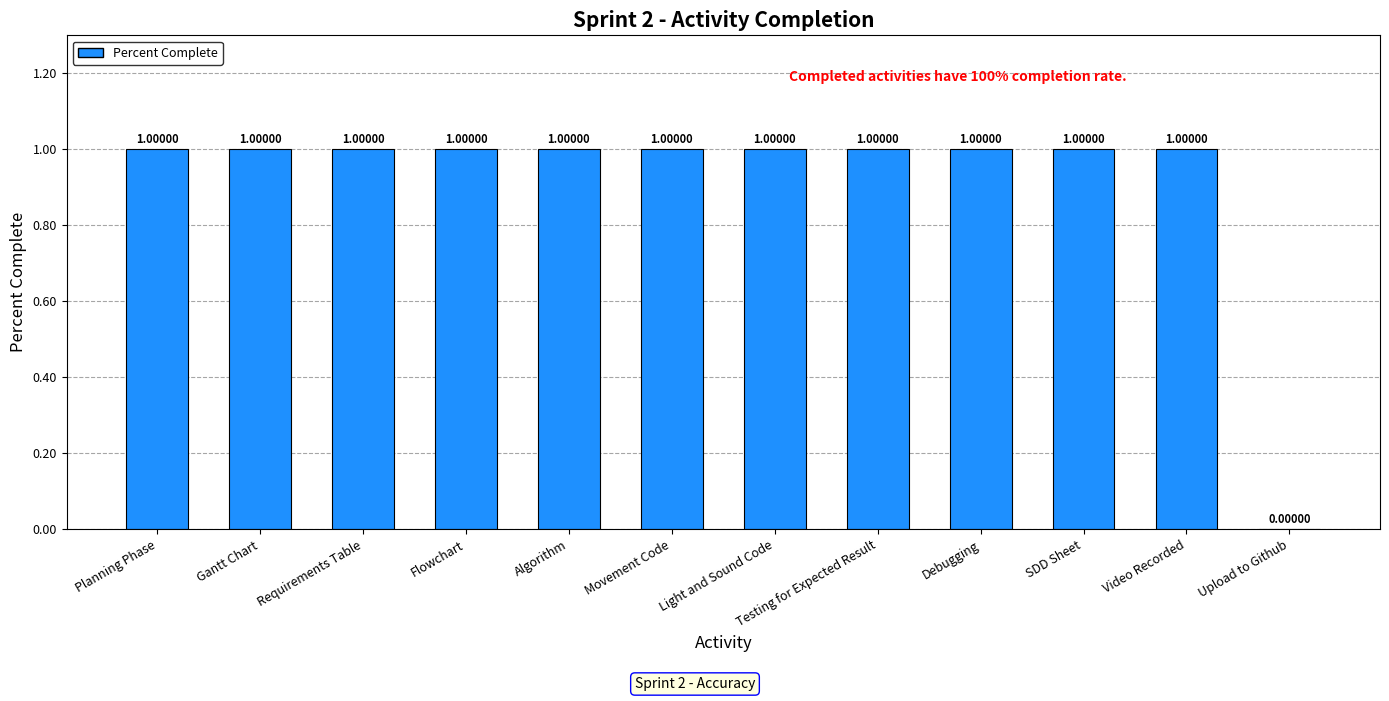

What is the ratio of the value at Gantt Chart to the value at Debugging?

1.0